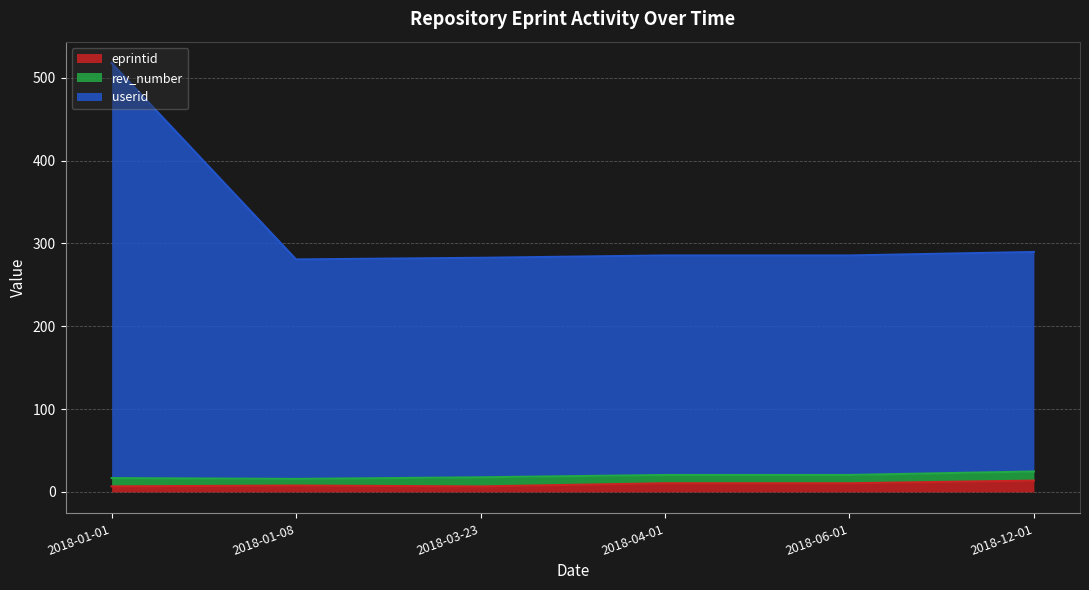

What is the highest value of the eprintid series?

13.7